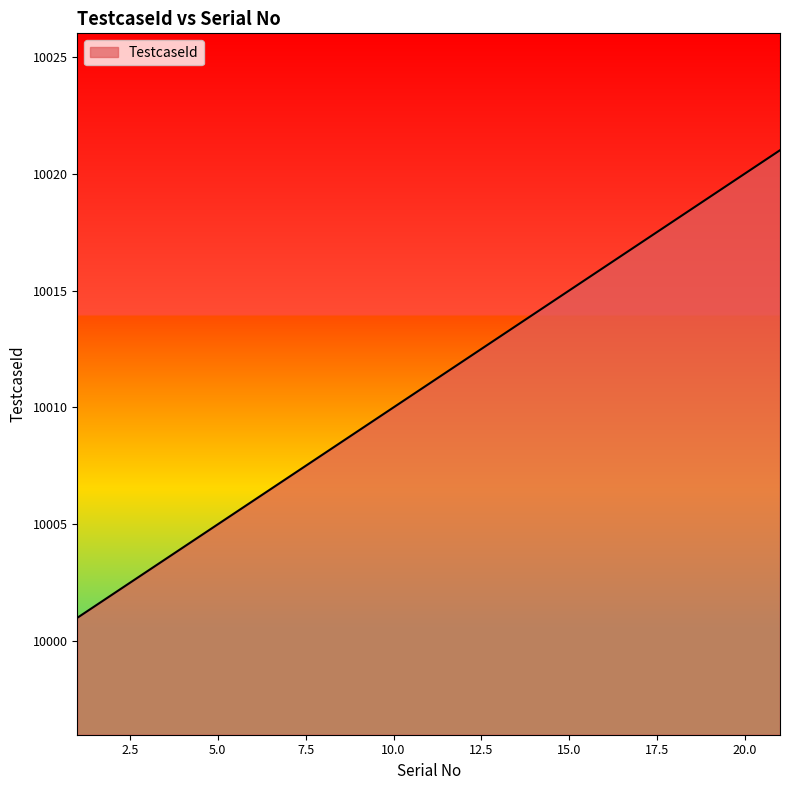

What is the smallest value displayed?

10001